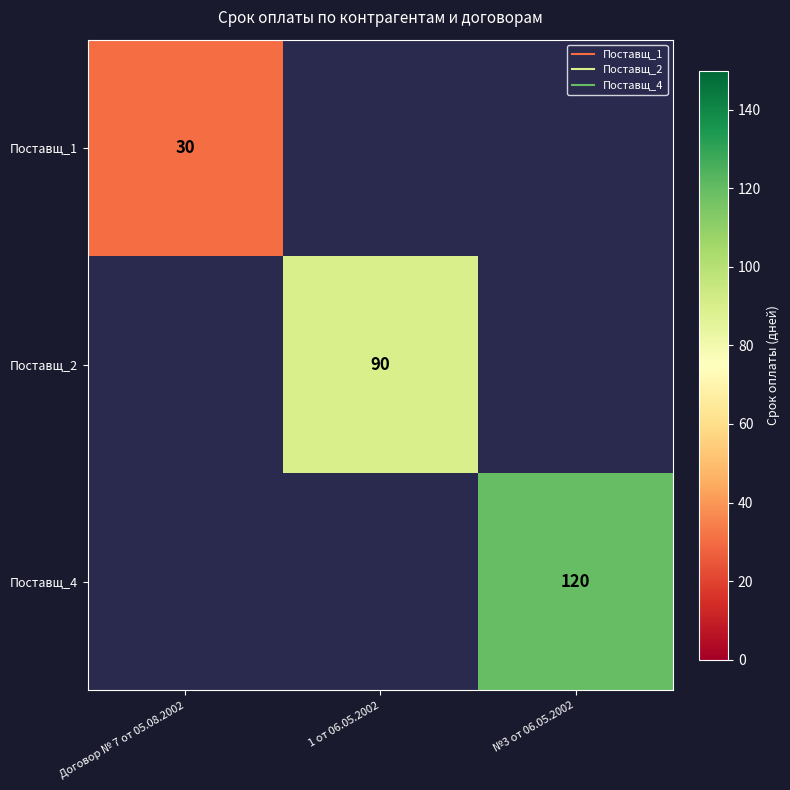

Count the number of categories in the chart.

3